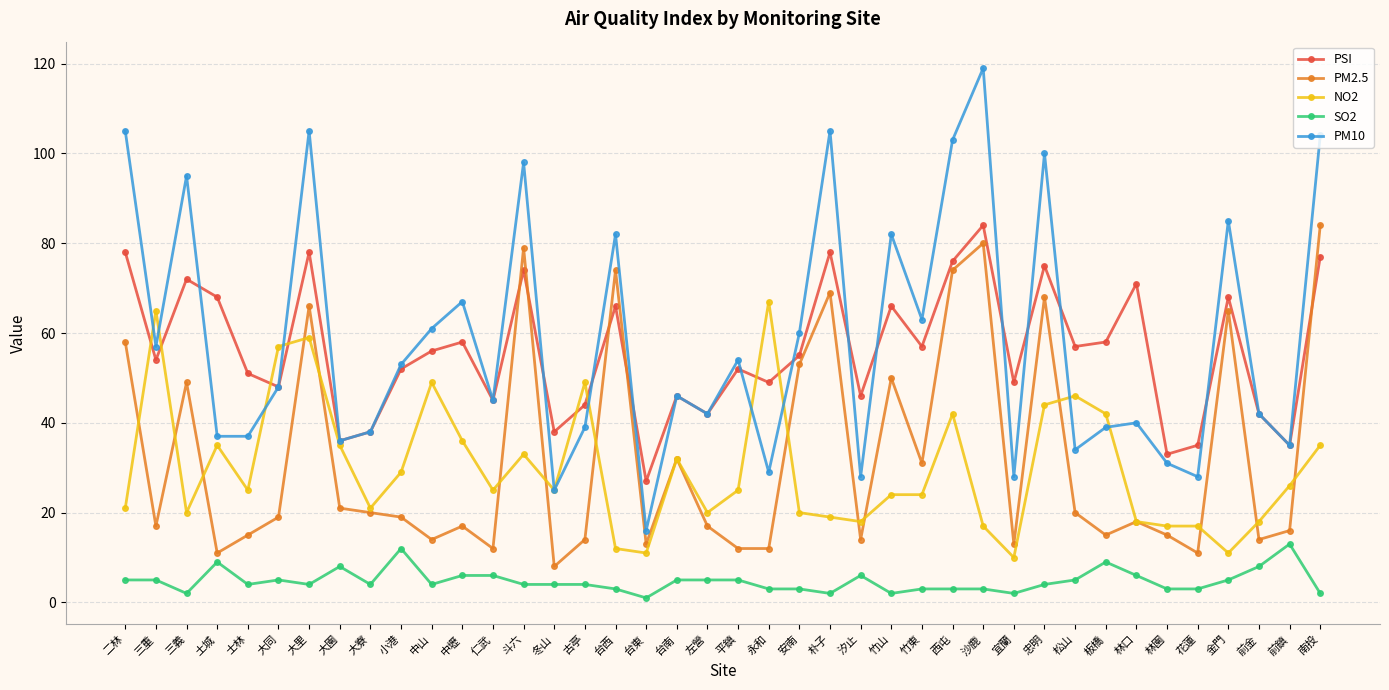

True or false: PM2.5 has more than 0 interior local peaks.

True